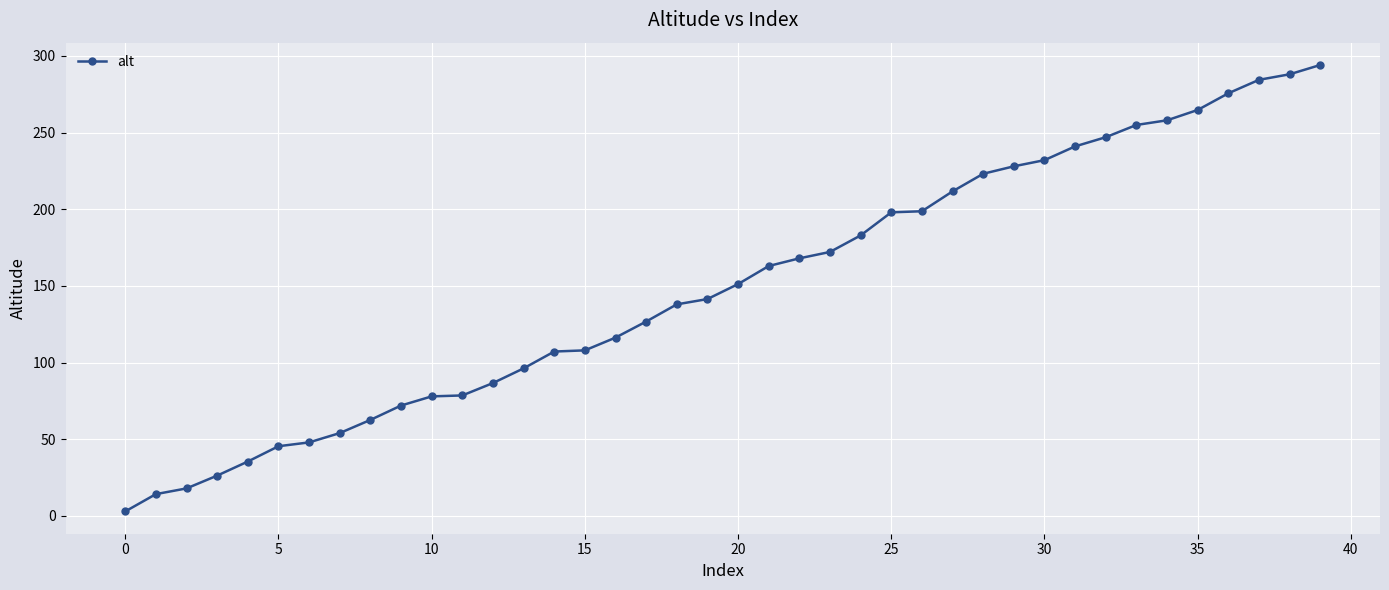

What is the greatest value displayed?

294.0